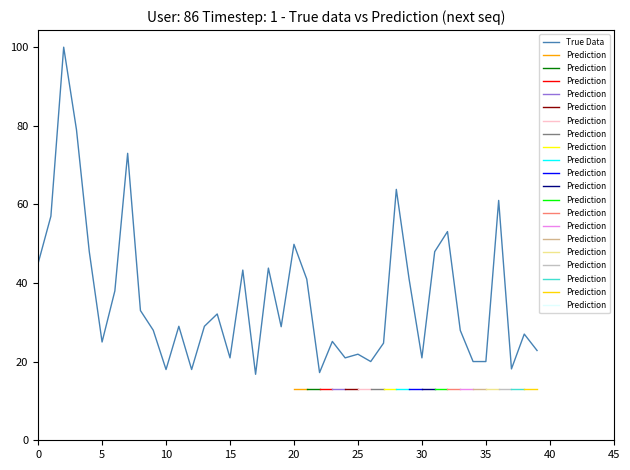

The value of True Data at 15 is 21.0. True or false?

True